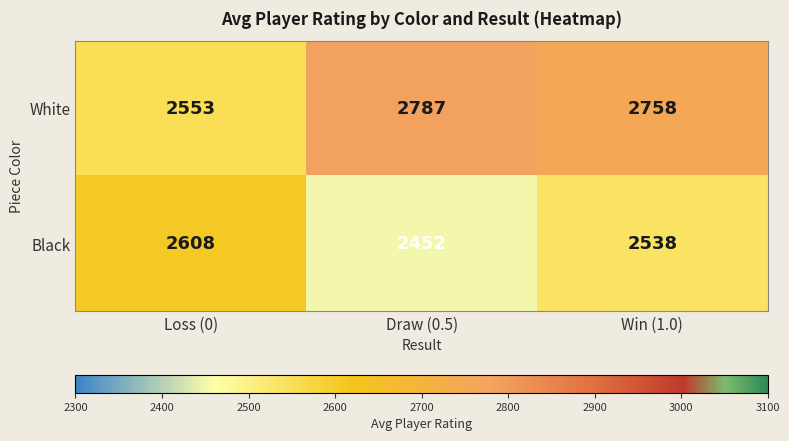

At which label is Black closest to 2530?

Win (1.0)